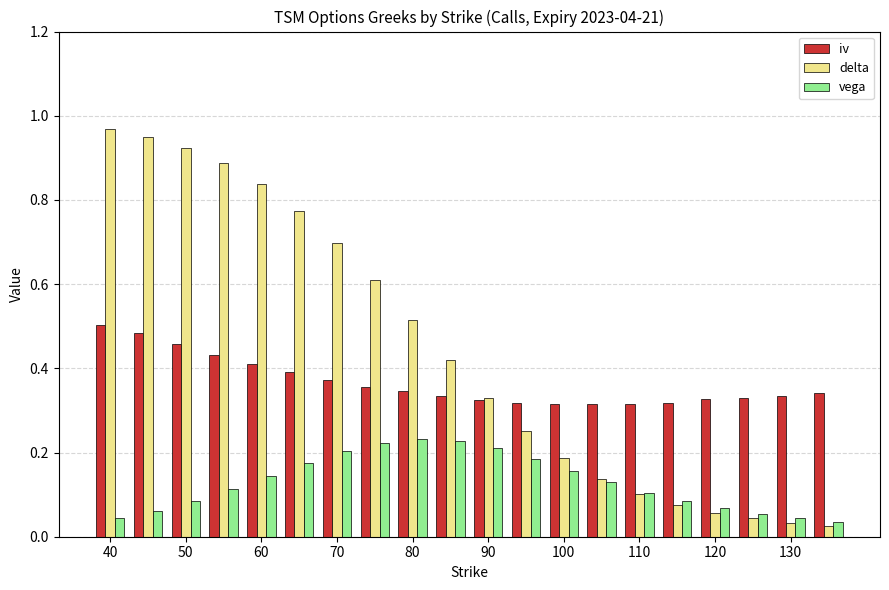

Rank the series by their maximum value, from highest to lowest.

delta, iv, vega